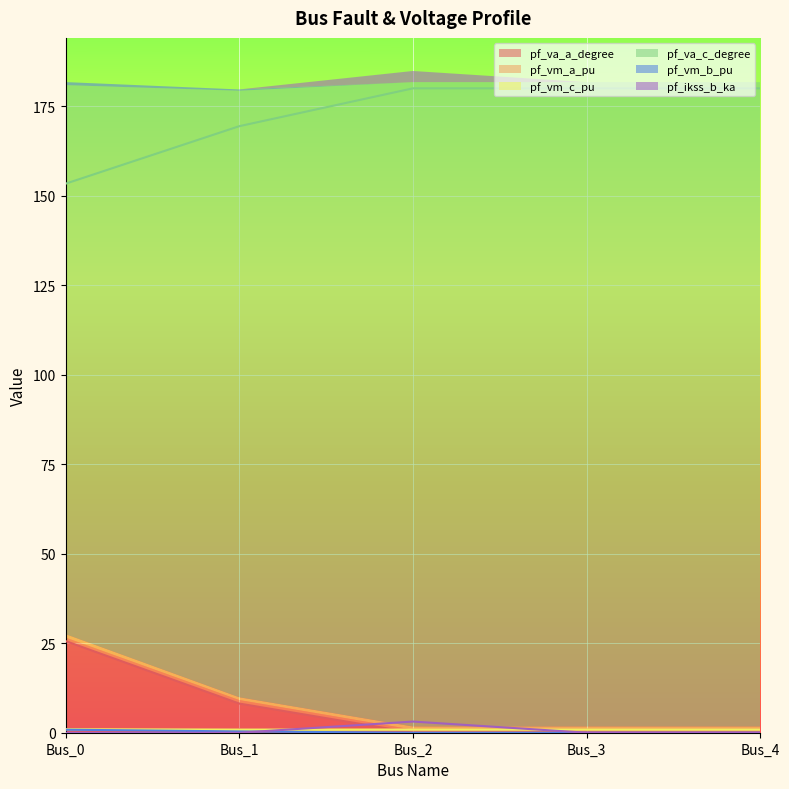

At how many categories does at least one series exceed 4?

5